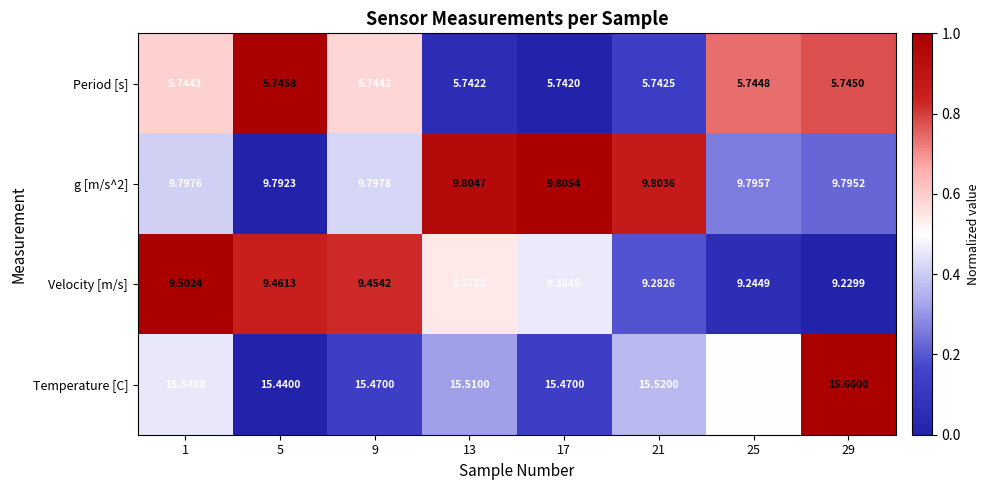

Between 17 and 25, which series saw the biggest shift?

Velocity [m/s]